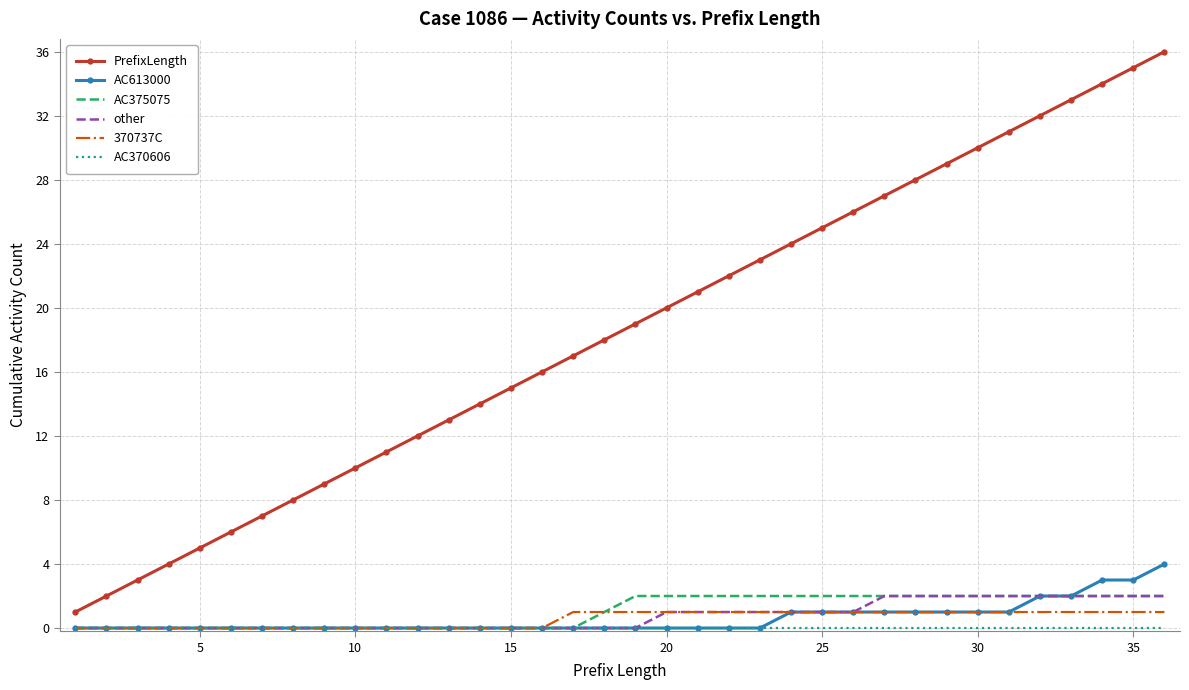

What is the greatest value displayed?

36